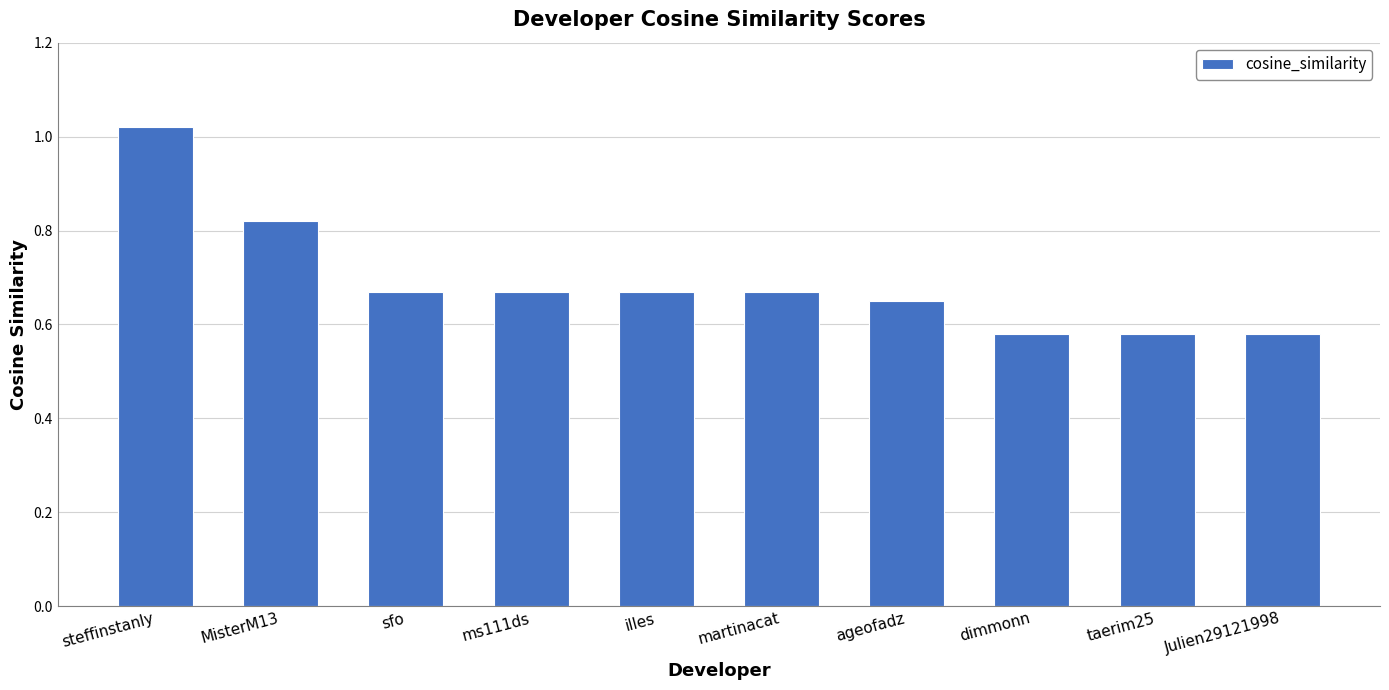

What is the label of the 6th bar from the right?

illes